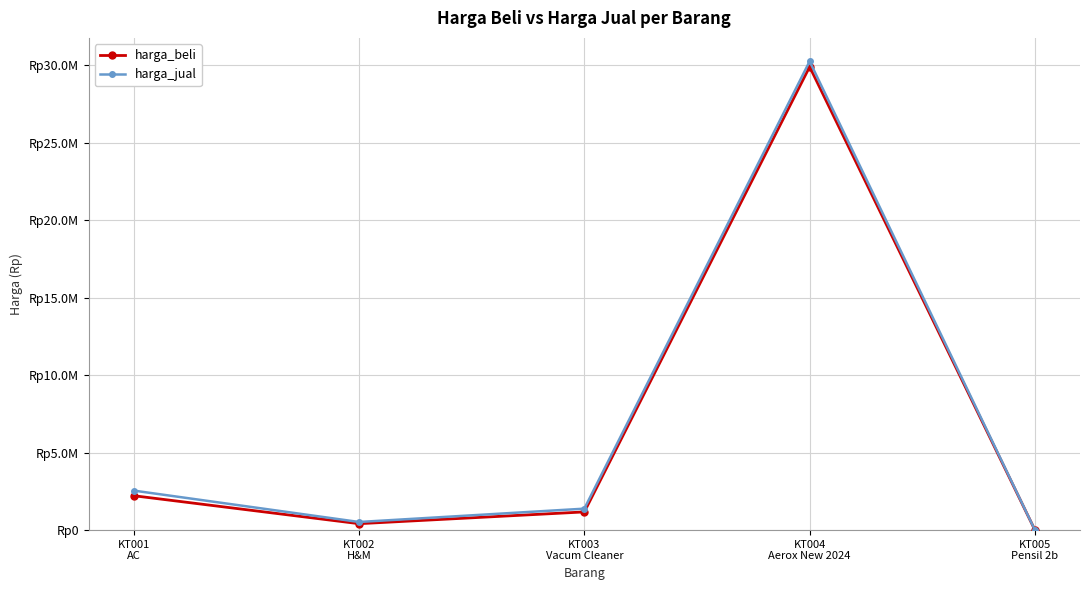

What is the sum of all harga_beli values?

33713750